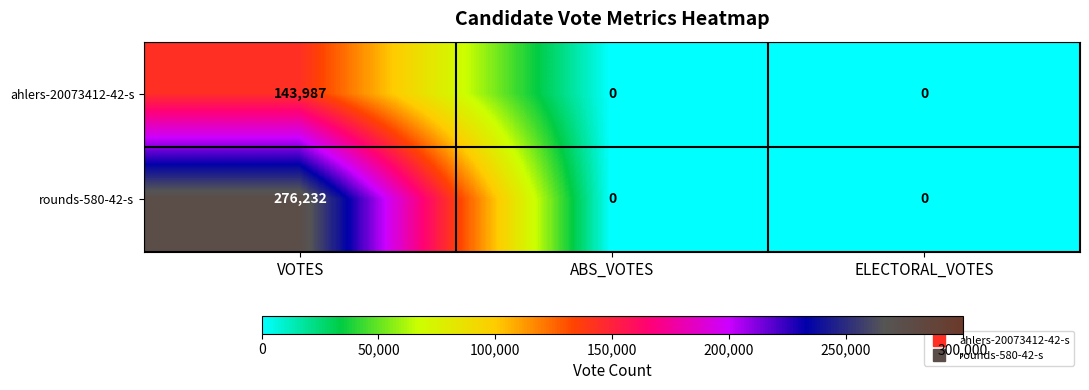

List the series in order of their peak value, lowest first.

ahlers-20073412-42-s, rounds-580-42-s